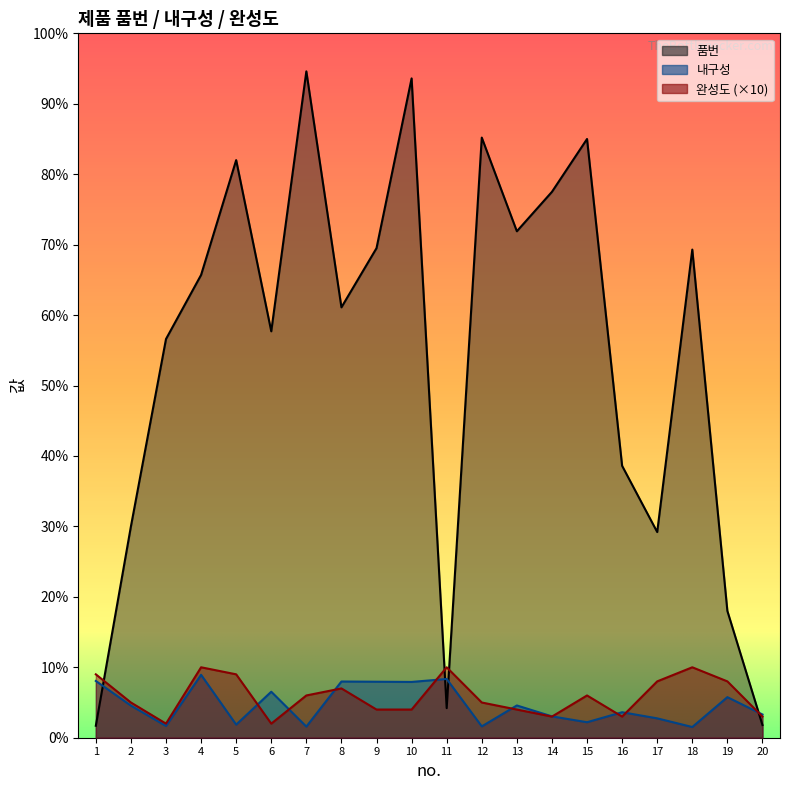

Where is the first local maximum for 완성도?

4